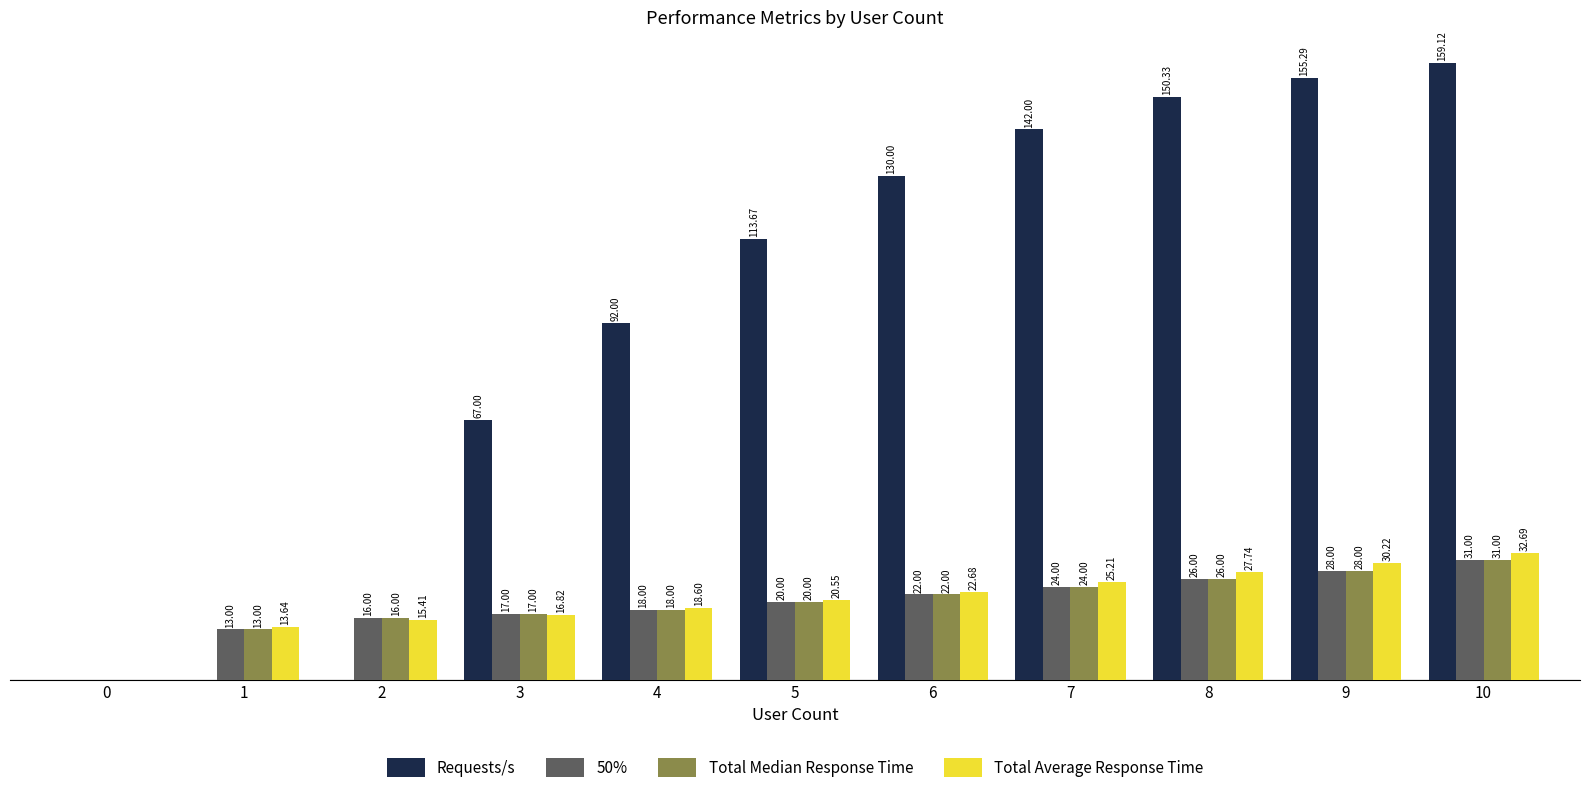

Is the value of Total Median Response Time at 10 greater than the value of 50% at 2?

Yes